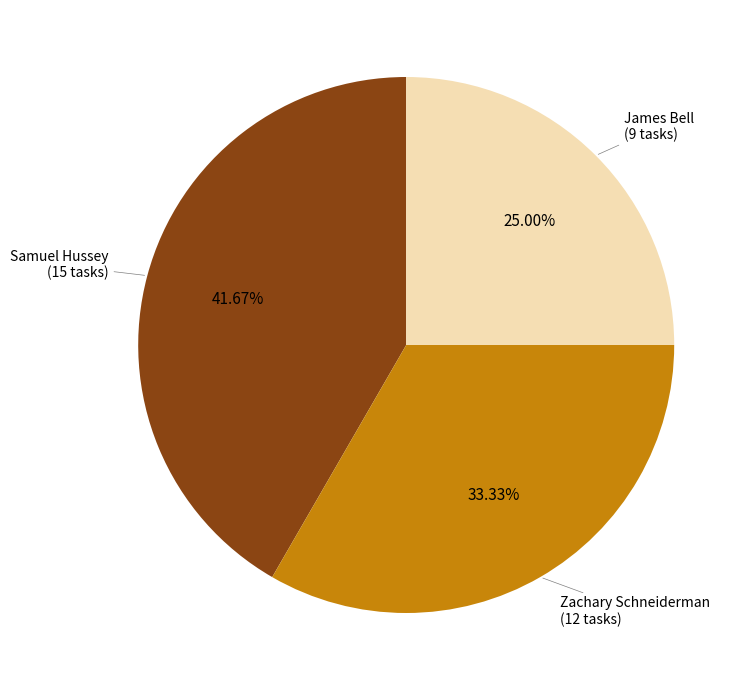

Is there any slice that represents more than half of the pie?

No